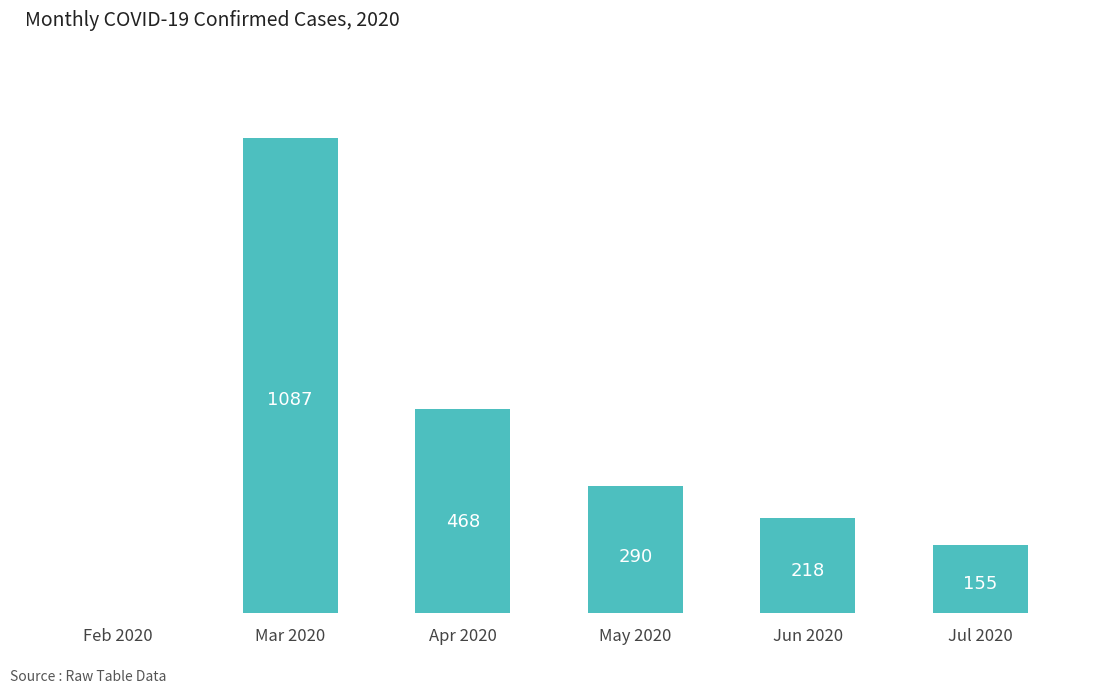

What is the sum of the values at Mar 2020 and Jun 2020?

1305